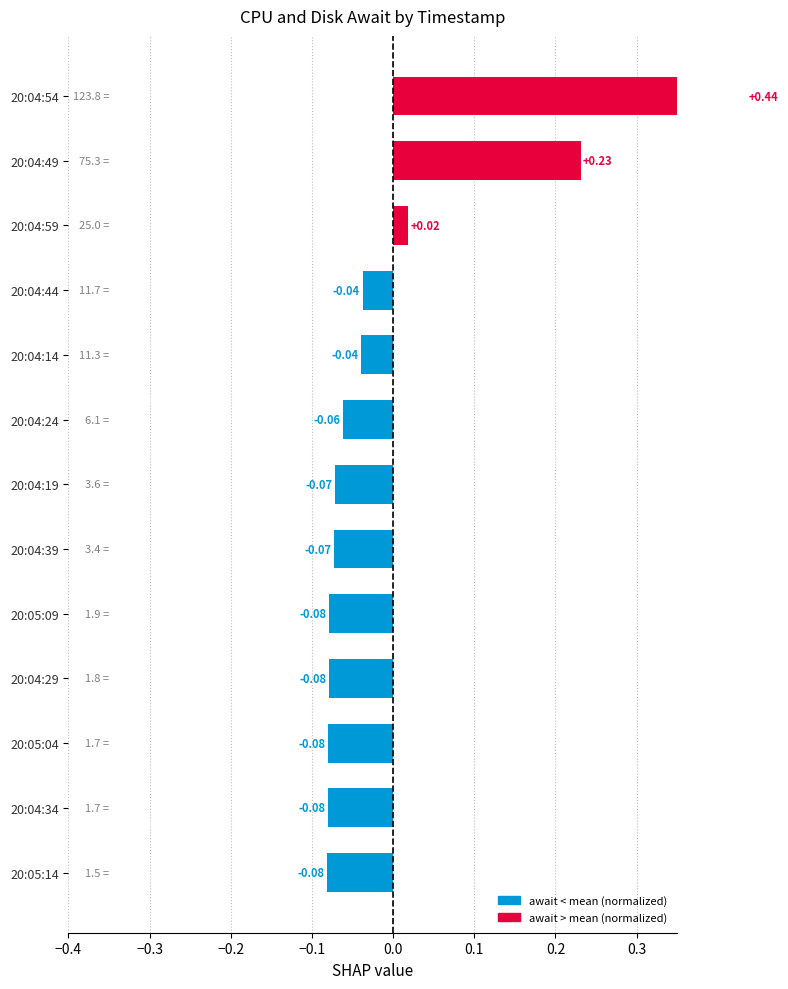

True or false: the data shows -0.1 at 20:04:39.

True